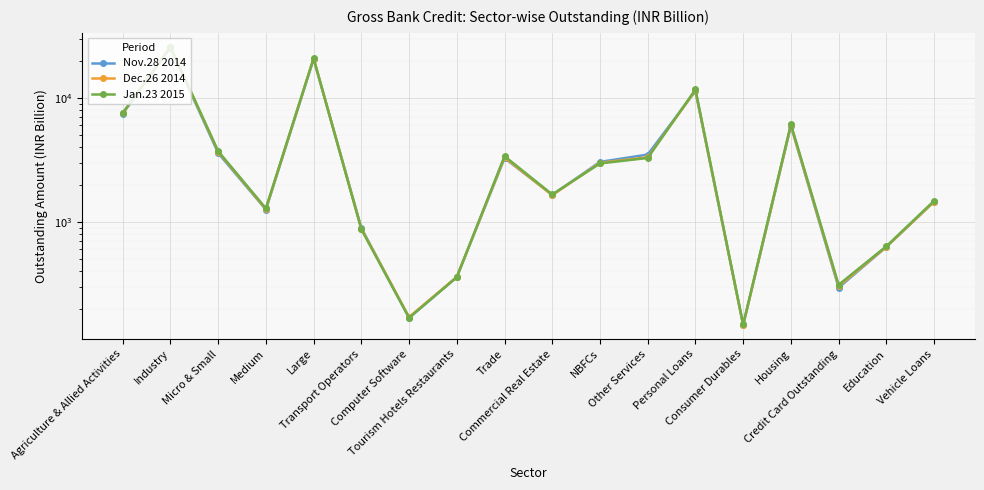

In Jan.23 2015, how many points are higher than both neighbors (excluding endpoints)?

5